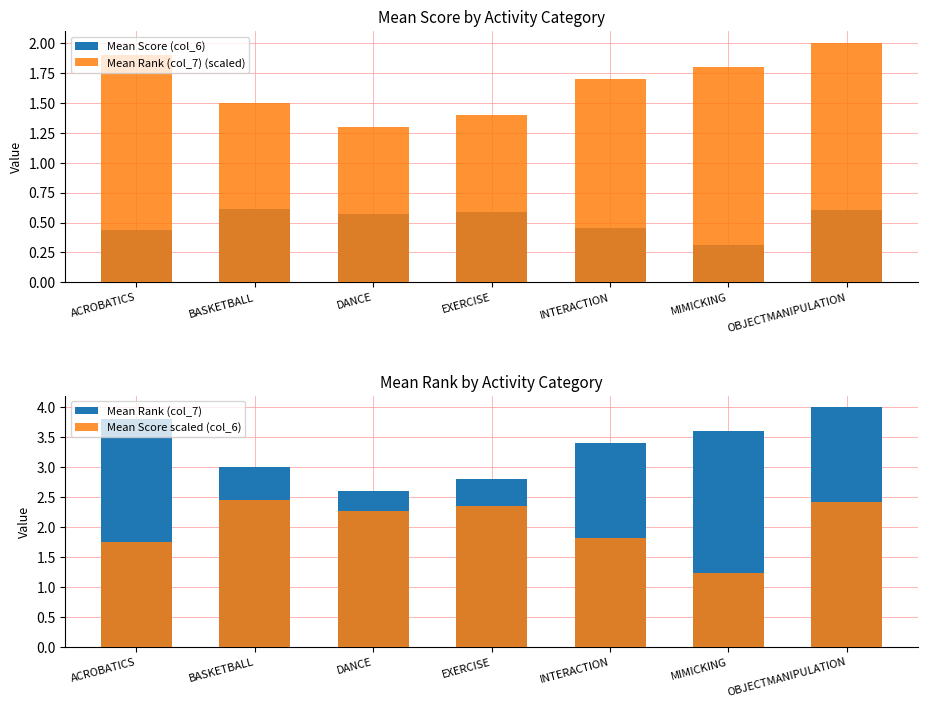

At how many categories does at least one series exceed 3?

4